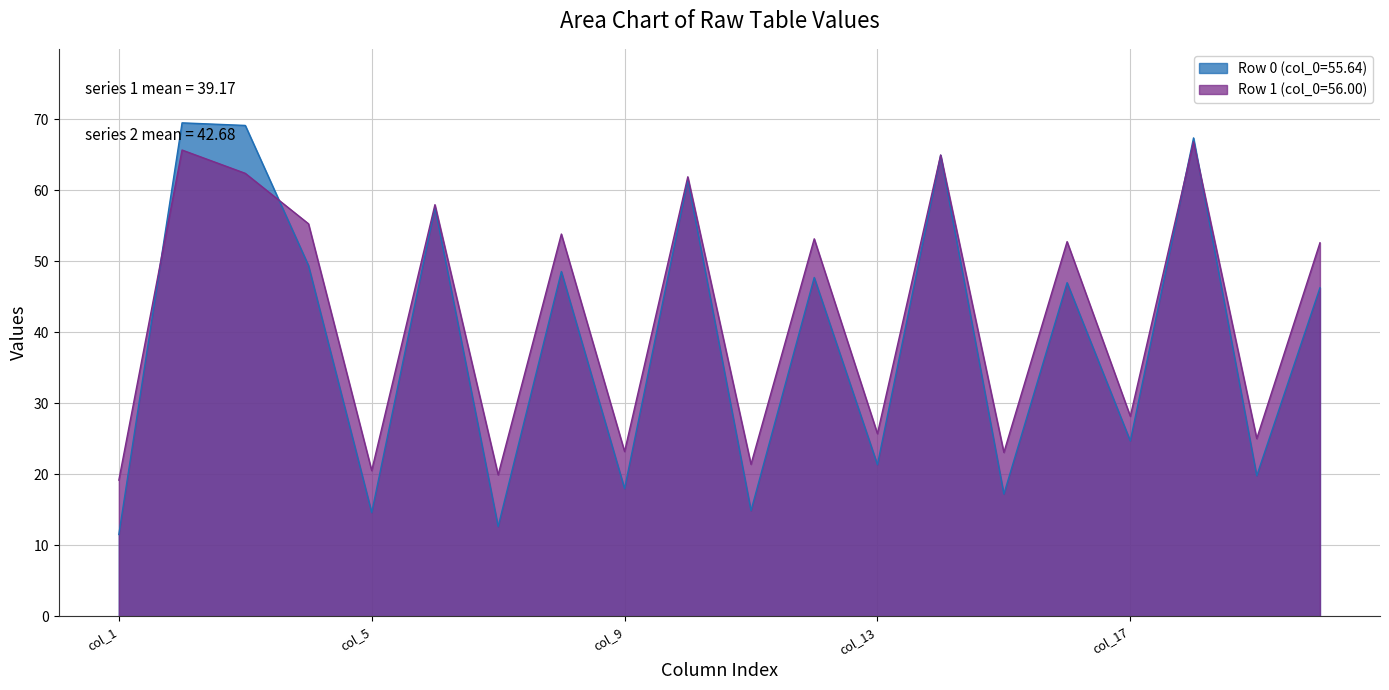

Rank the series at Row 1 from lowest to highest value.

col_1, col_5, col_4, col_6, col_3, col_2